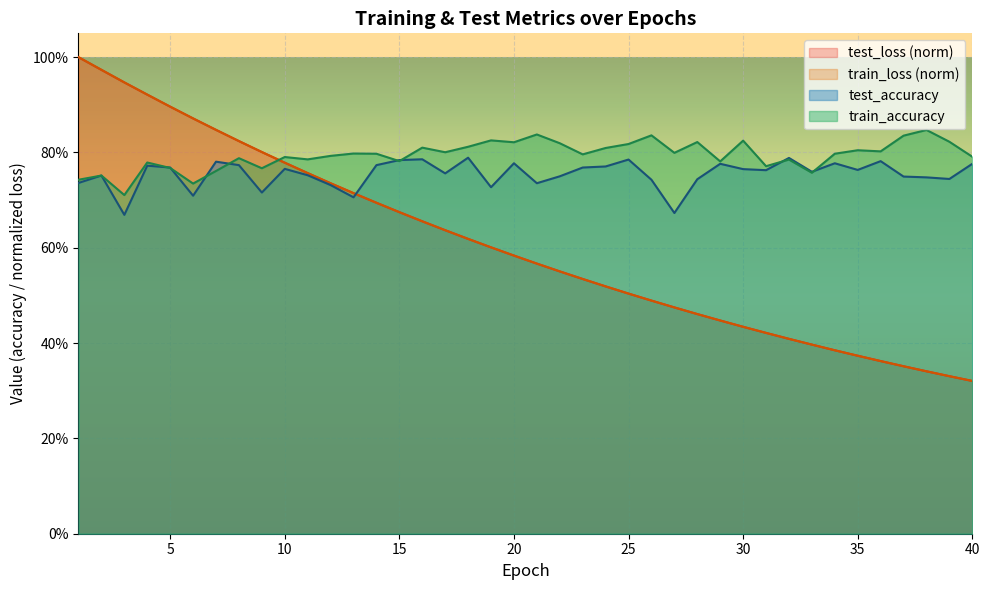

The value of test_accuracy at 9 is 0.7. True or false?

True